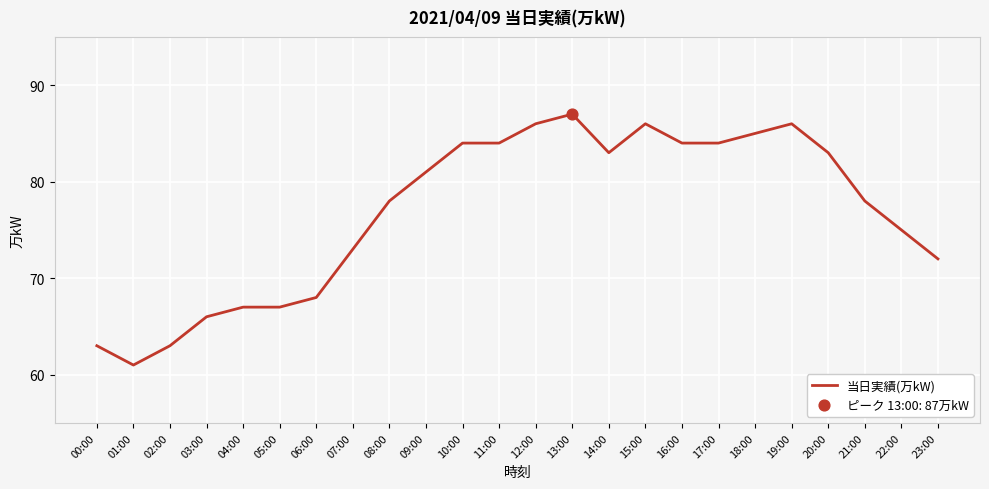

What is the change in value from 05:00 to 11:00?

+17